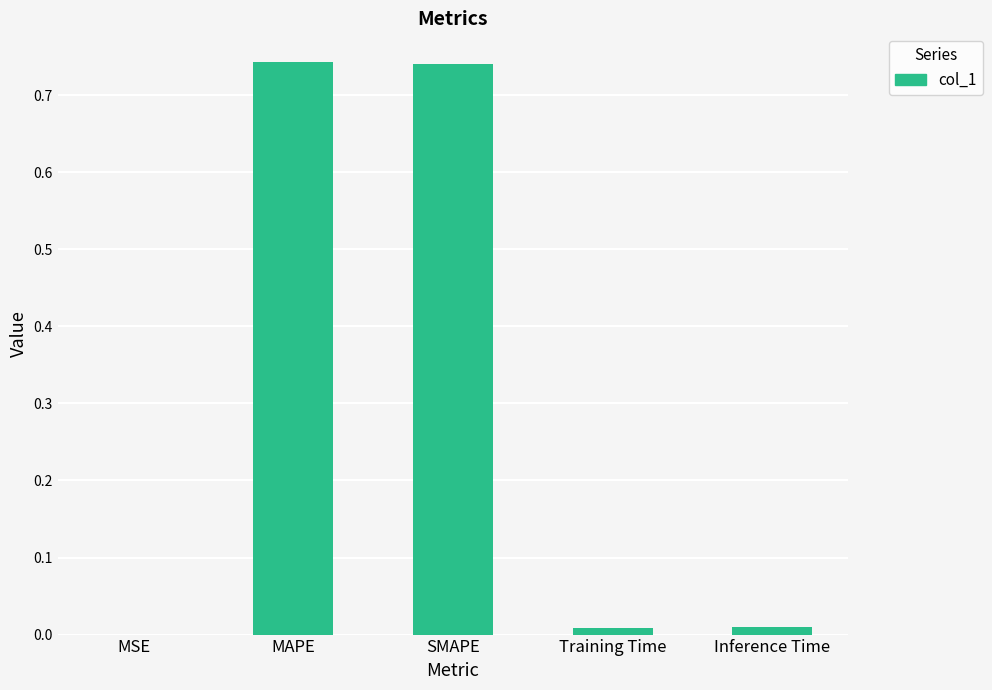

True or false: the data shows 0.0 at MSE.

True